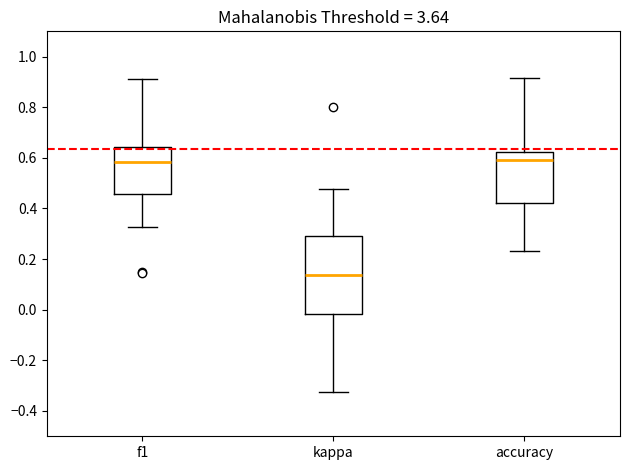

Where does the median line of the box for f1 sit on the y-axis? The values are not printed on the chart, so give them approximately, as read against the axis.

0.58